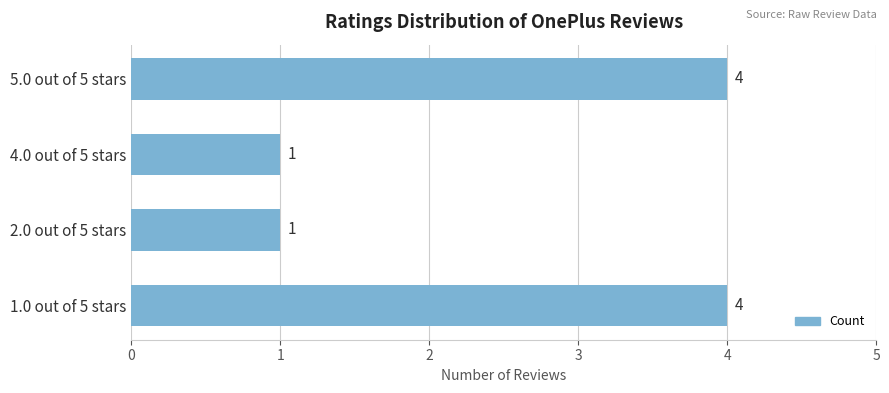

What is the difference between the values at 5.0 out of 5 stars and 2.0 out of 5 stars?

3